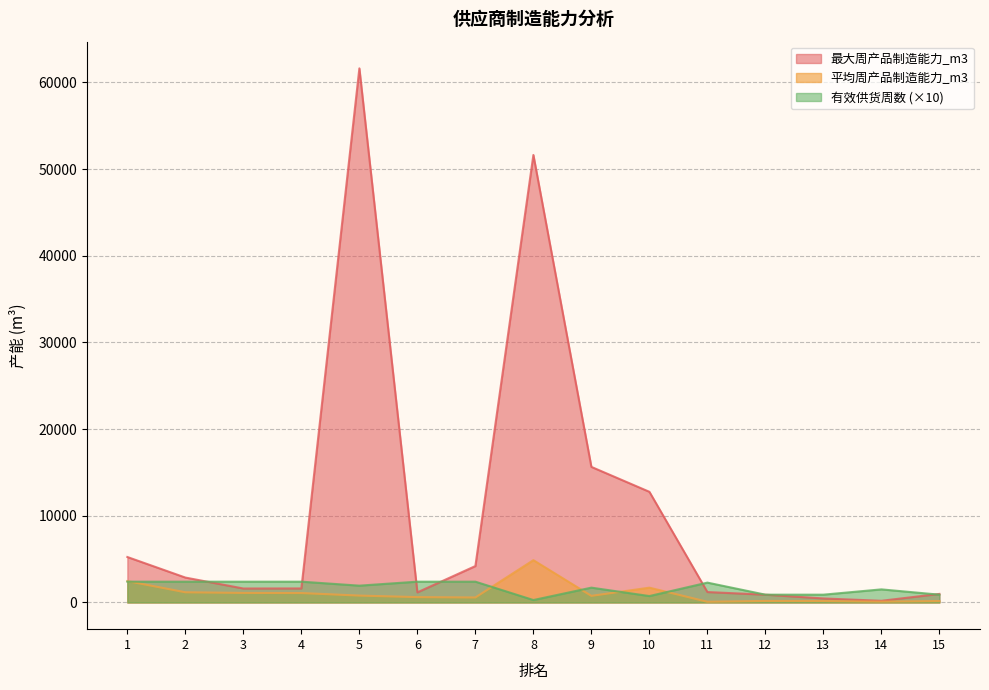

The 有效供货周数 series shows 1388.8 at 12. True or false?

False